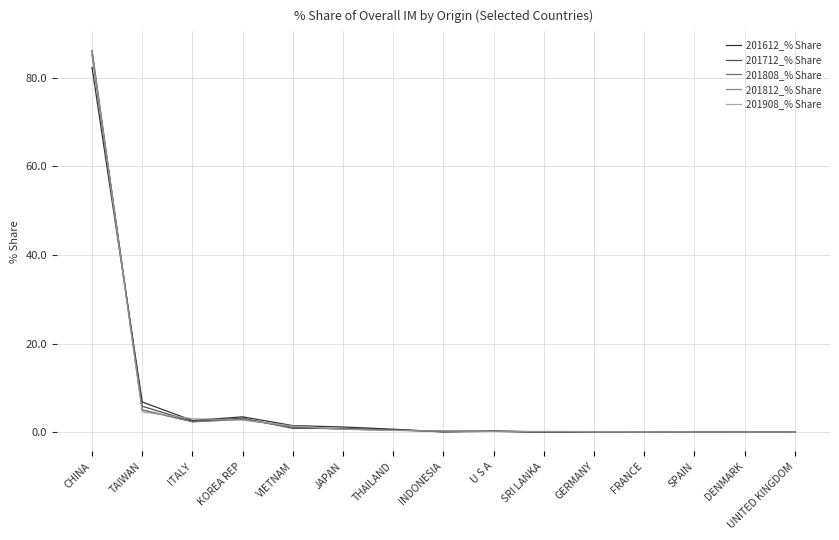

True or false: 201908_% Share has a value of 144.4 at CHINA.

False